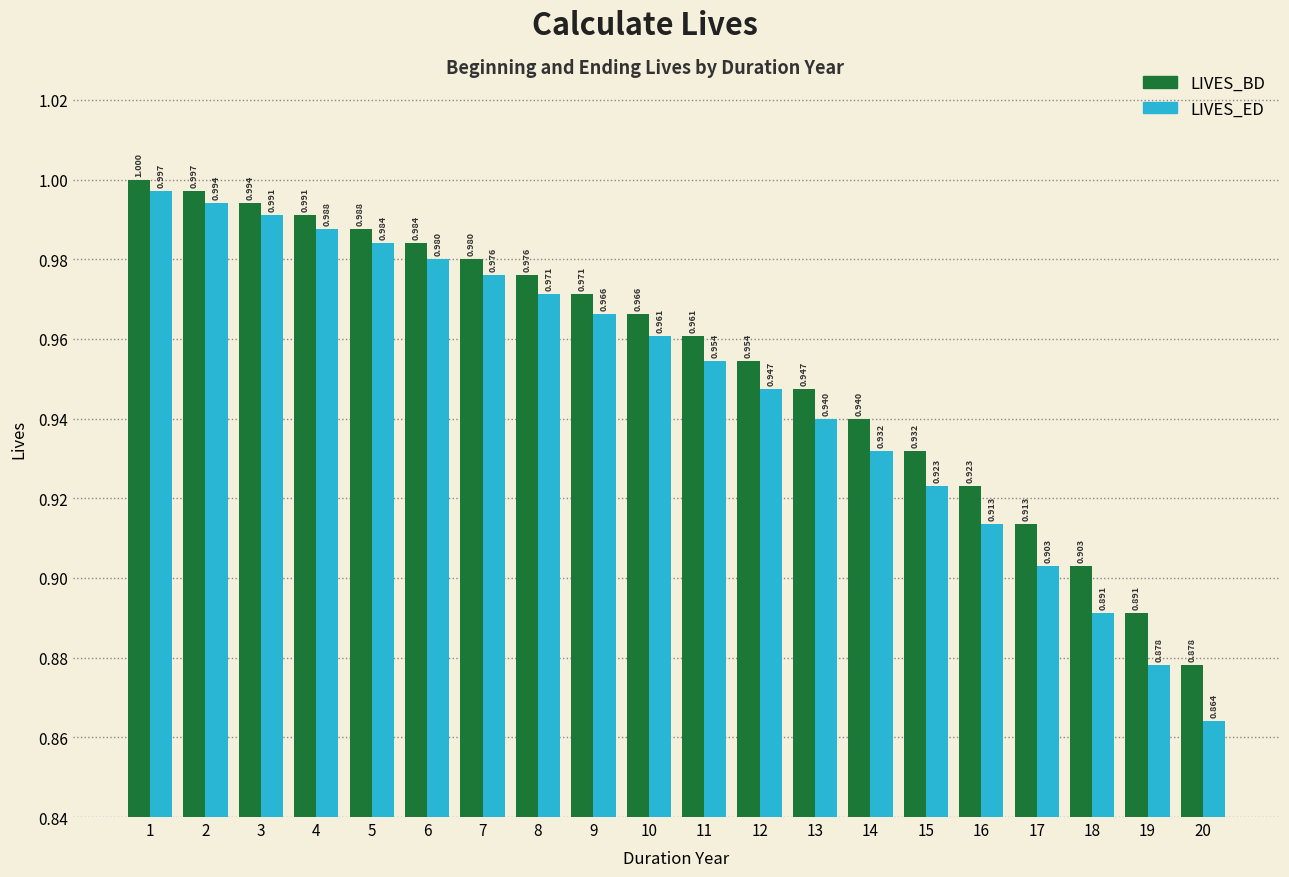

At 17, list the series in order from smallest to largest.

LIVES_ED, LIVES_BD